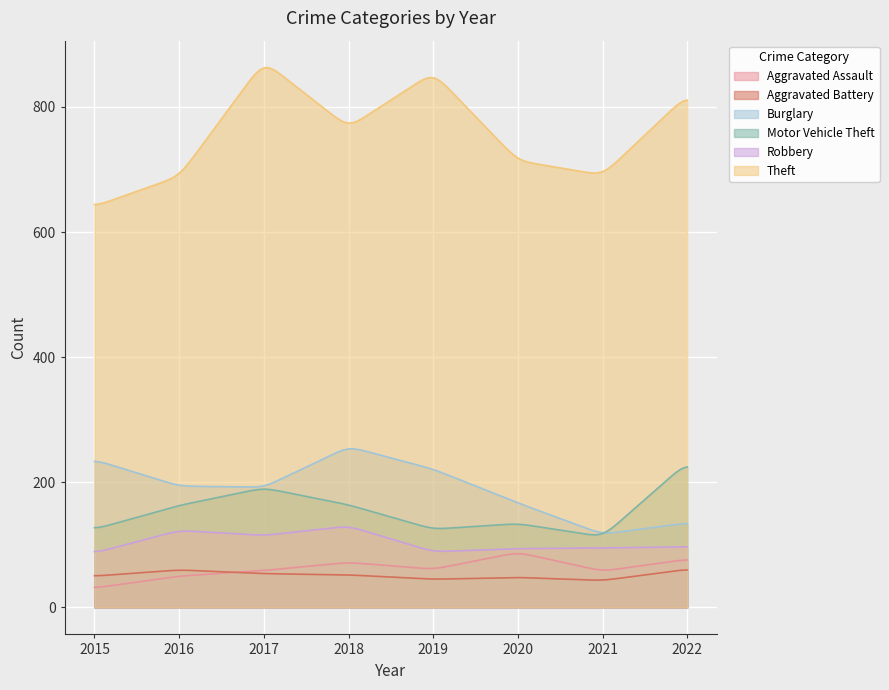

In Aggravated Battery, how many points are higher than both neighbors (excluding endpoints)?

2